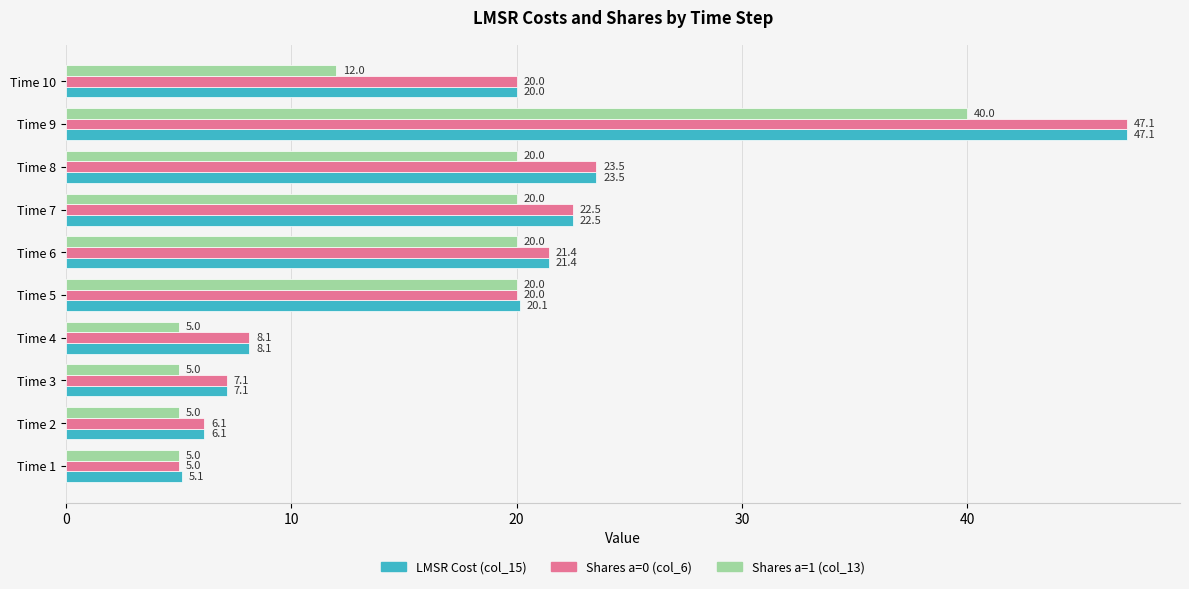

Where is LMSR Cost (col_15) nearest to the value 26?

Time 8